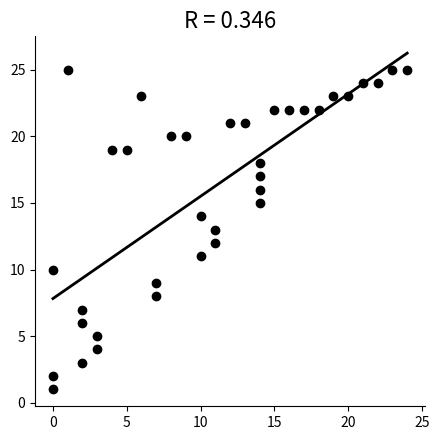

What is the range of X values (max minus min)?

24